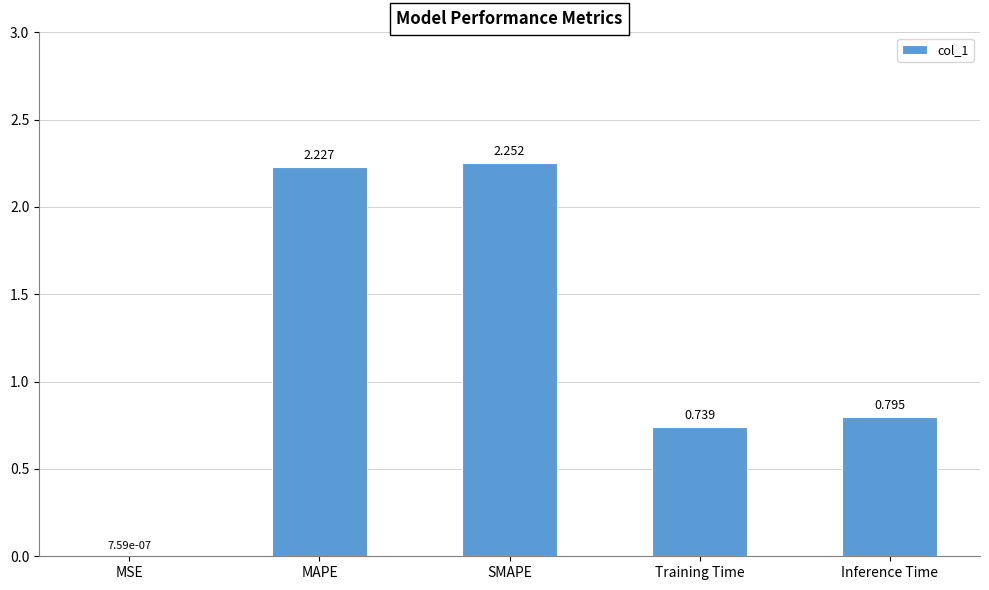

Which label corresponds to the largest value in the chart?

SMAPE